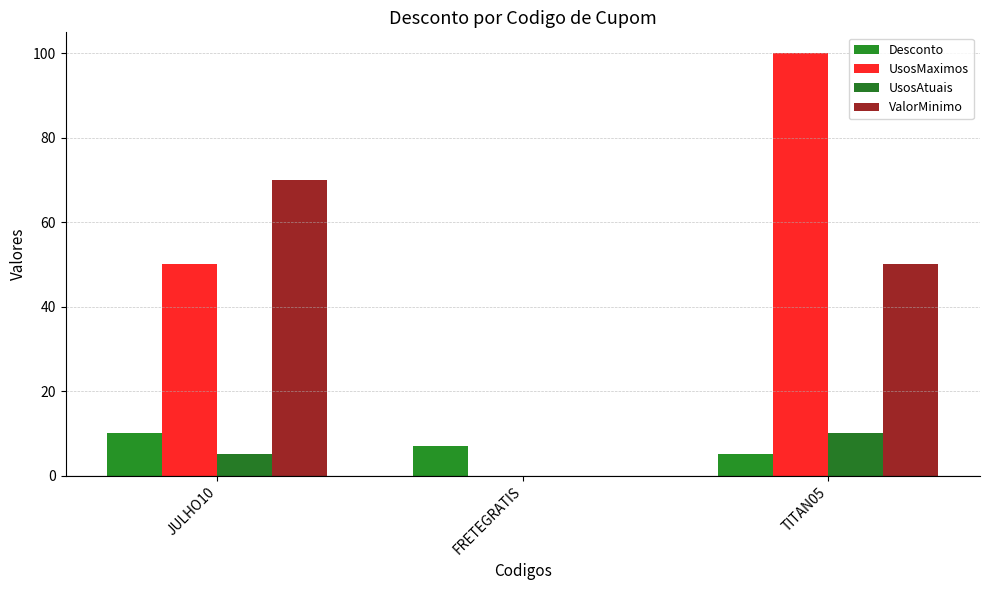

True or false: Desconto has a value of 10 at JULHO10.

True